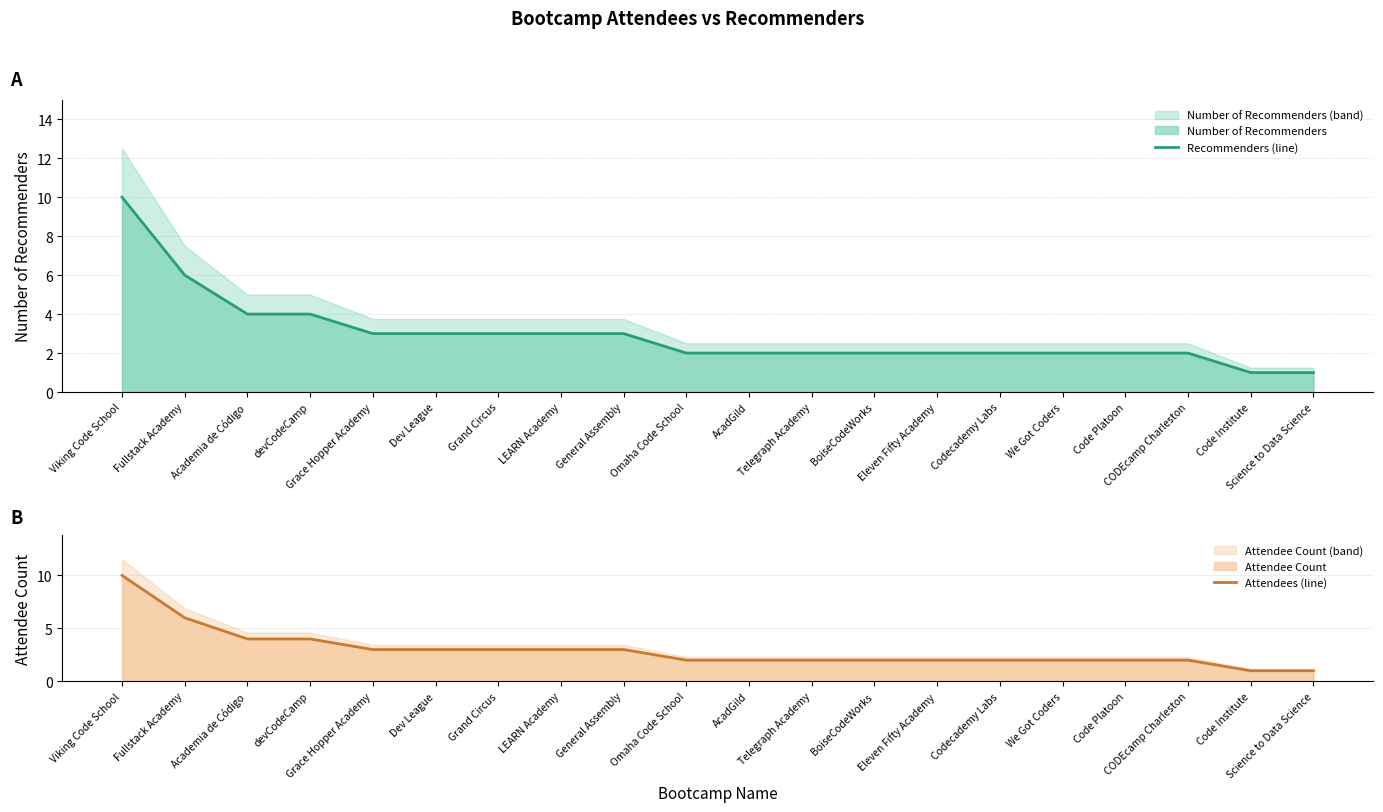

The value of Recommenders (line) at devCodeCamp is 5. True or false?

False